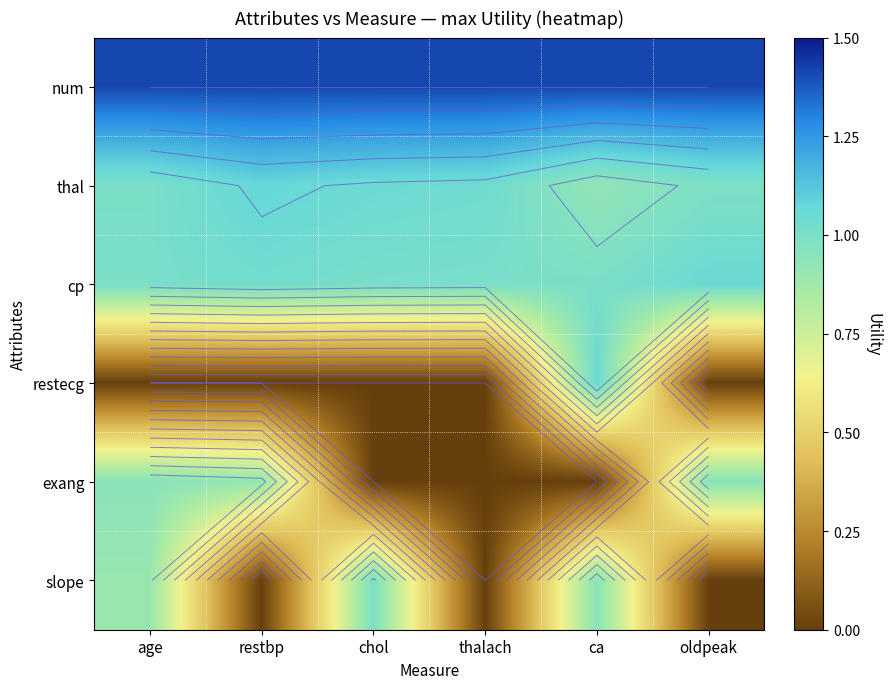

The value of slope at age is 0.9. True or false?

True